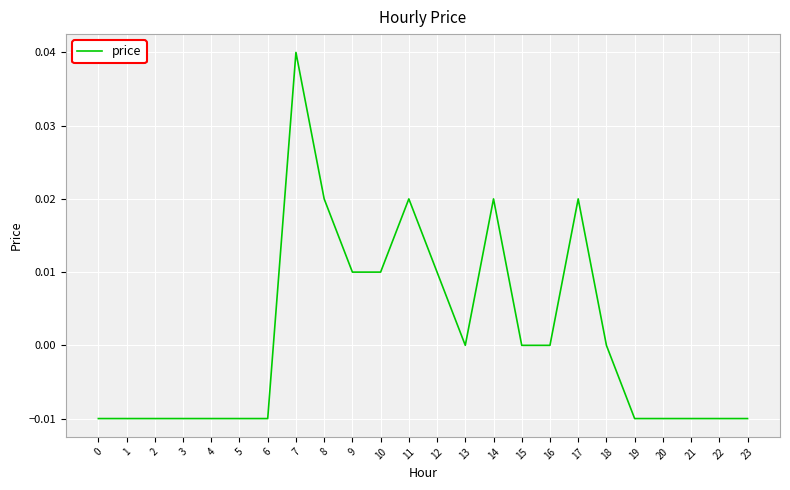

True or false: the data shows 0.0 at 13.

True